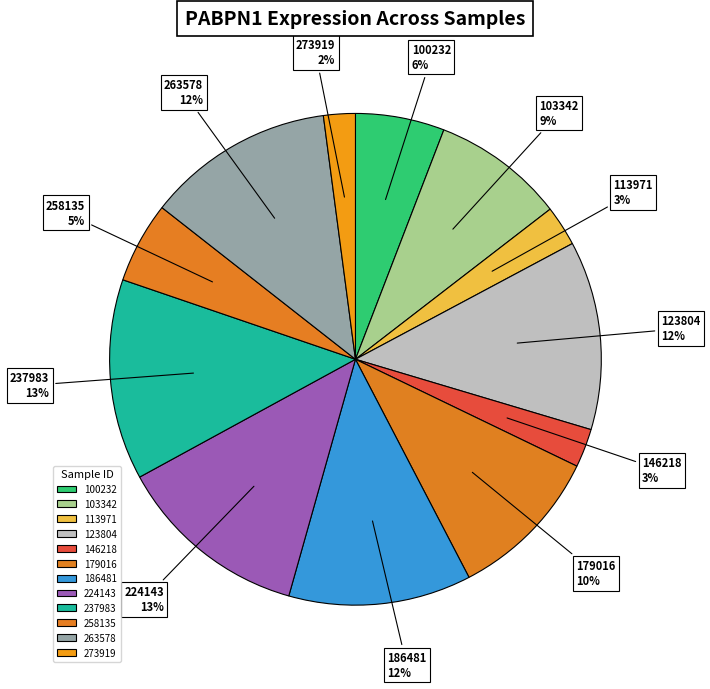

Is 113971 the majority of the pie?

No